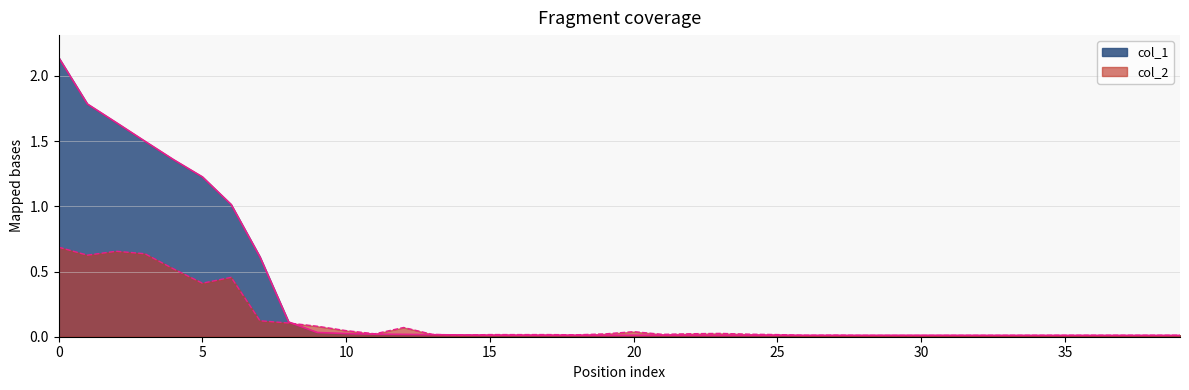

What is the difference between the maximum and minimum values in the col_2 series?

0.7